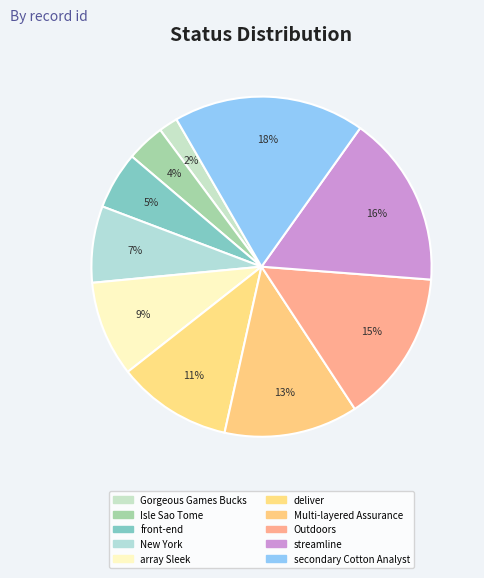

Is there any slice that represents more than half of the pie?

No